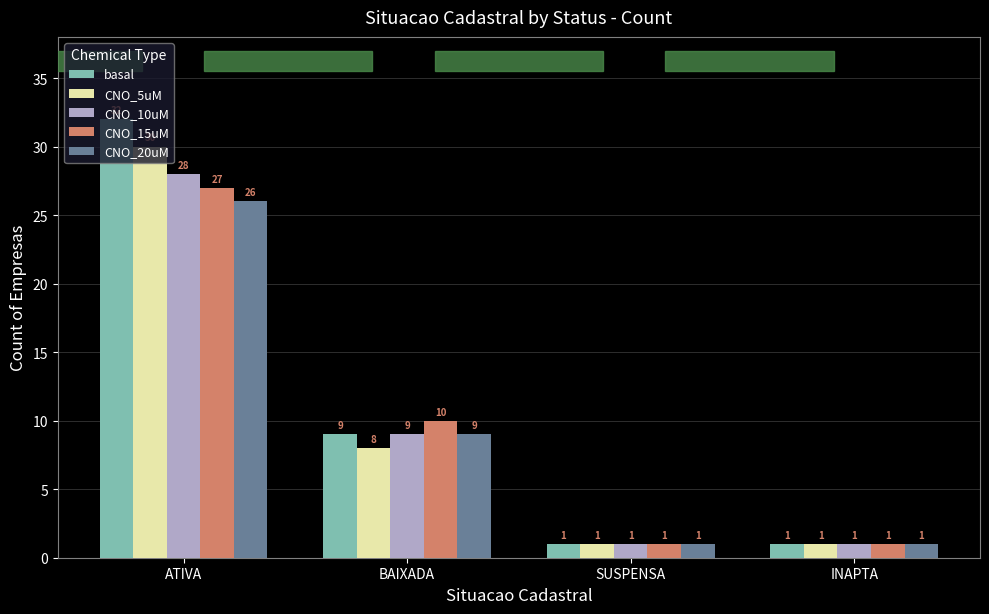

What is the total value across all series at ATIVA?

143